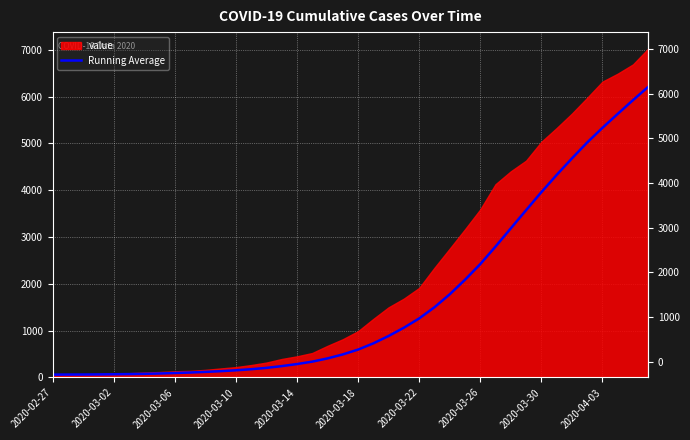

The value at 38 is 1495.6. True or false?

False